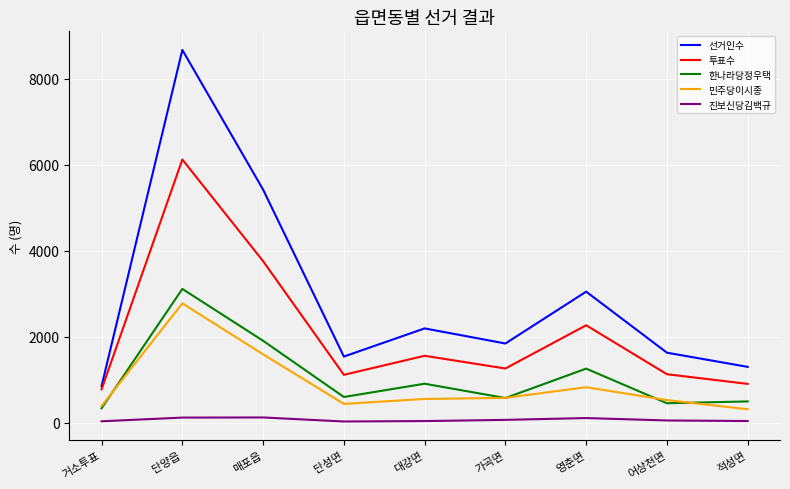

What is the difference between the maximum and second lowest values in the 투표수 series?

5221